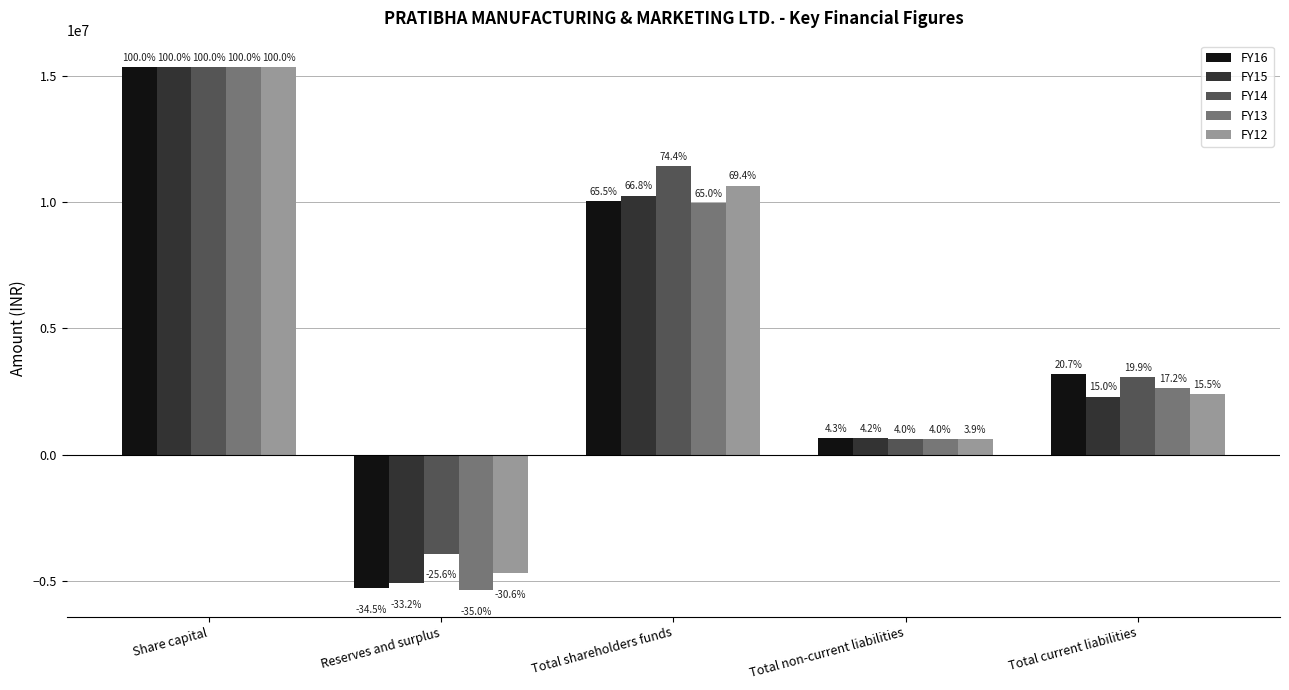

What is the difference between the highest and lowest values at Total shareholders funds?

1458229